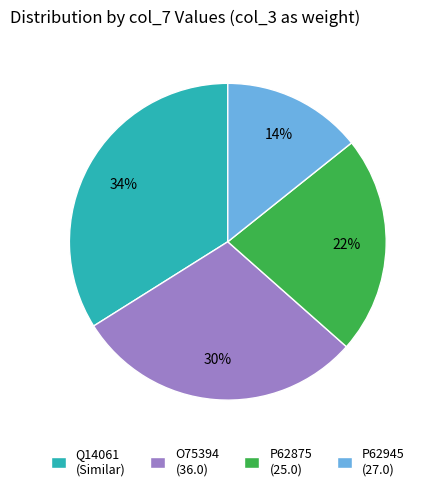

How many slices are in this pie chart?

4